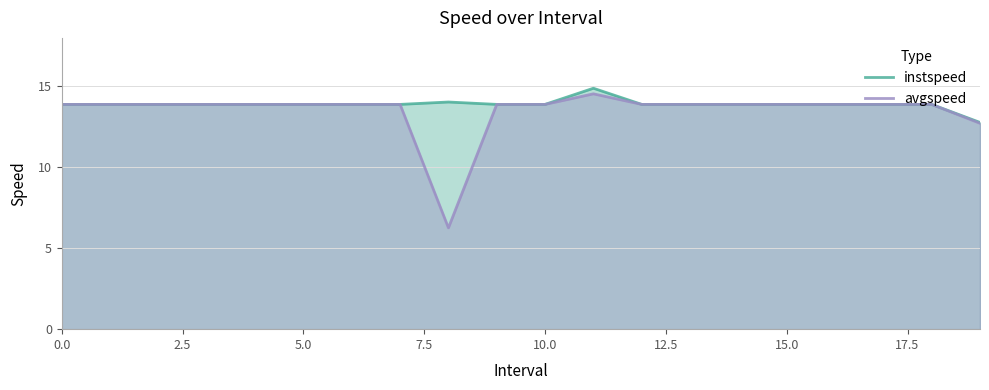

What is the sum of all avgspeed values?

269.7